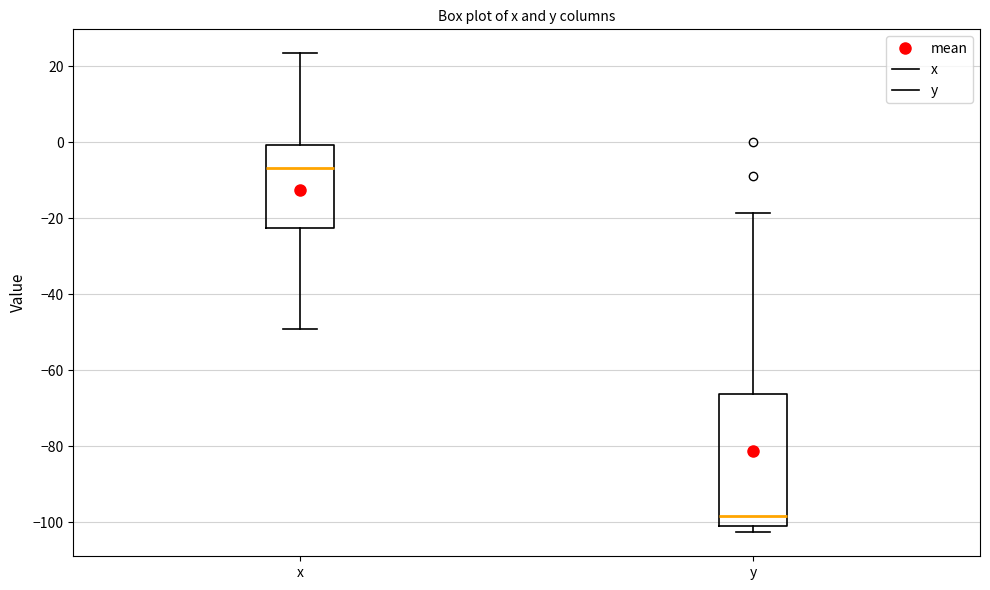

Which box's median line is the highest?

x